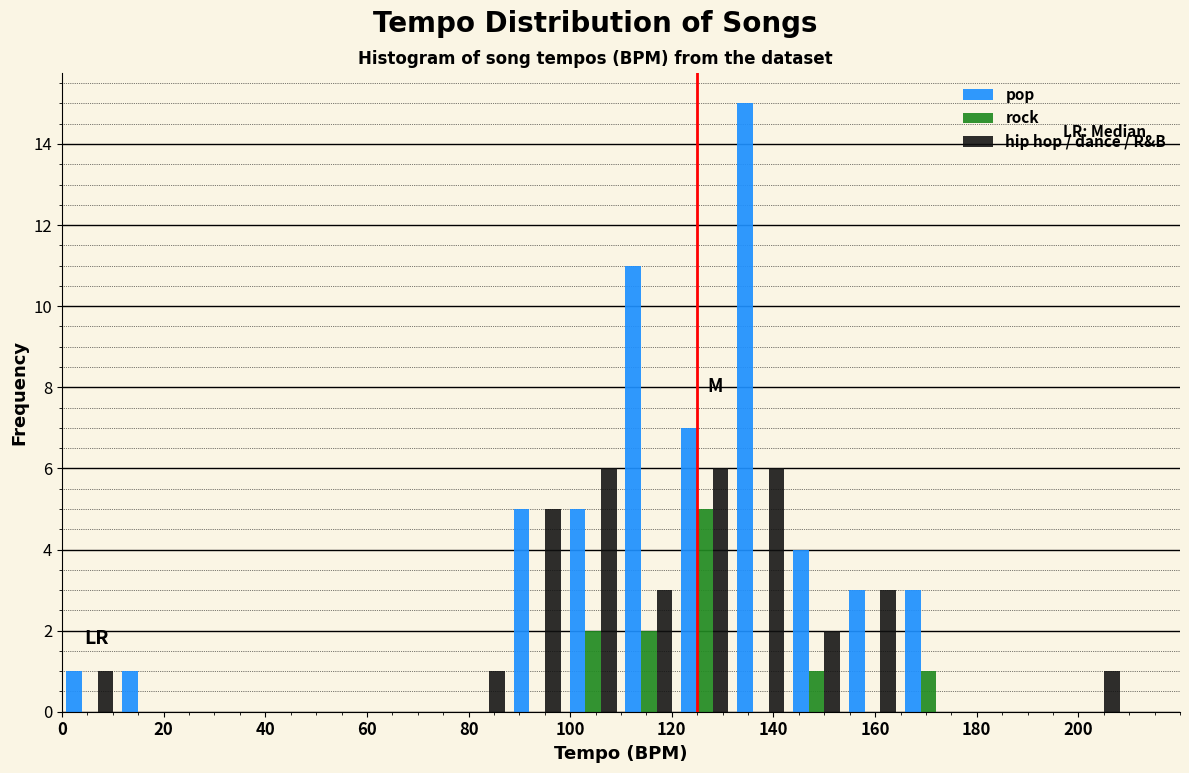

Reading left to right, transcribe this chart: for each range on the x-axis, give the height of each series' bar. Neither the bar edges nor the heights are printed on the chart, so give them approximately, as read against the axes.

0 to 11: pop=1	rock=0	hip hop / dance / R&B=1
11 to 22: pop=1	rock=0	hip hop / dance / R&B=0
22 to 33: pop=0	rock=0	hip hop / dance / R&B=0
33 to 44: pop=0	rock=0	hip hop / dance / R&B=0
44 to 55: pop=0	rock=0	hip hop / dance / R&B=0
55 to 66: pop=0	rock=0	hip hop / dance / R&B=0
66 to 77: pop=0	rock=0	hip hop / dance / R&B=0
77 to 88: pop=0	rock=0	hip hop / dance / R&B=1
88 to 99: pop=5	rock=0	hip hop / dance / R&B=5
99 to 110: pop=5	rock=2	hip hop / dance / R&B=6
110 to 121: pop=11	rock=2	hip hop / dance / R&B=3
121 to 132: pop=7	rock=5	hip hop / dance / R&B=6
132 to 143: pop=15	rock=0	hip hop / dance / R&B=6
143 to 154: pop=4	rock=1	hip hop / dance / R&B=2
154 to 165: pop=3	rock=0	hip hop / dance / R&B=3
165 to 176: pop=3	rock=1	hip hop / dance / R&B=0
176 to 187: pop=0	rock=0	hip hop / dance / R&B=0
187 to 198: pop=0	rock=0	hip hop / dance / R&B=0
198 to 209: pop=0	rock=0	hip hop / dance / R&B=1
209 to 220: pop=0	rock=0	hip hop / dance / R&B=0